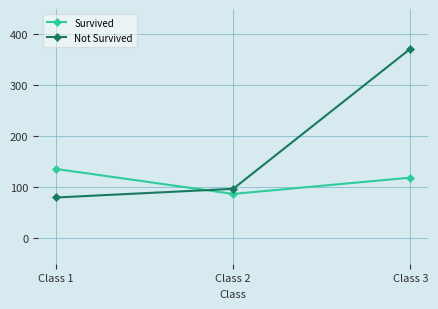

Which series has the largest total across all categories?

Not Survived